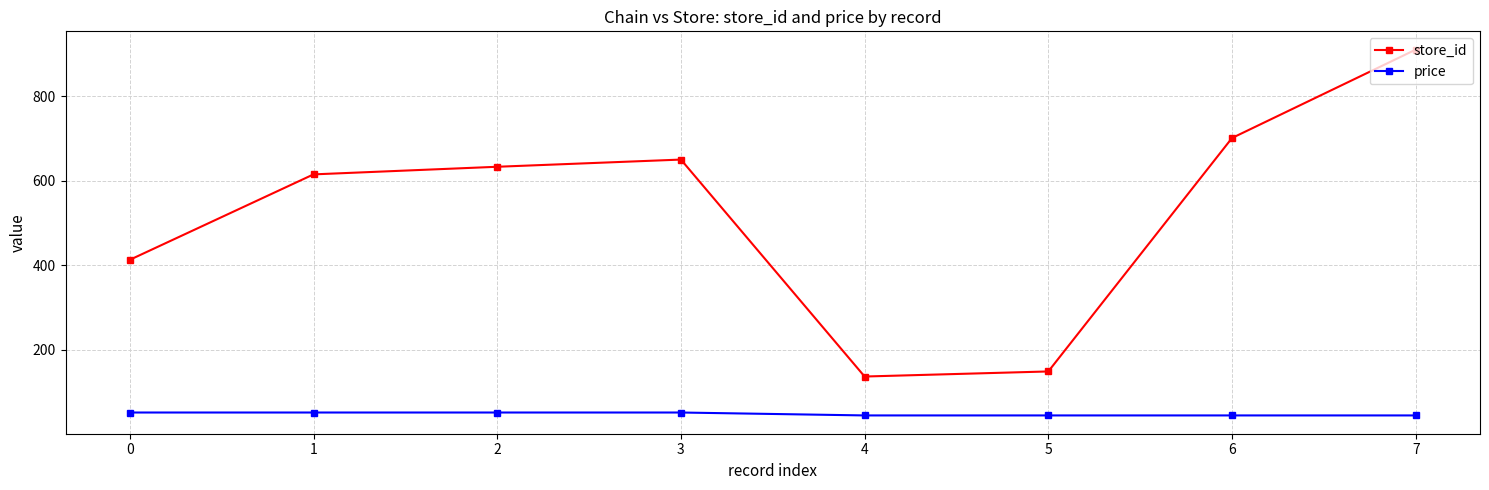

Reading left to right, what are all the values shown in this chart?

store_id: 0=413.0	1=615.0	2=633.0	3=650.0	4=137.0	5=149.0	6=701.0	7=910.0
price: 0=51.9	1=51.9	2=51.9	3=51.9	4=45.0	5=45.0	6=45.0	7=45.0